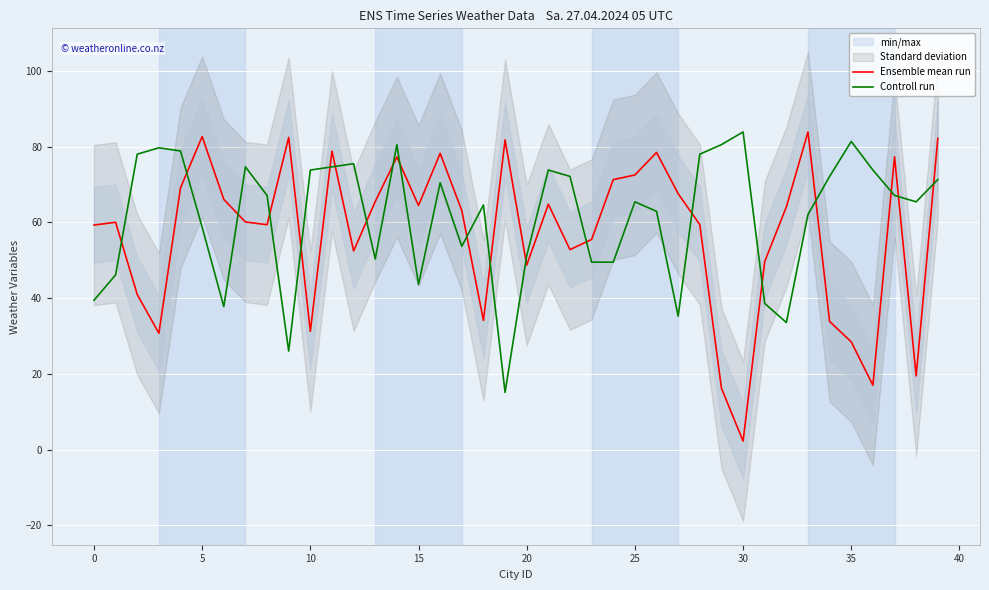

How many intersections are there between Ensemble mean run and Controll run?

20